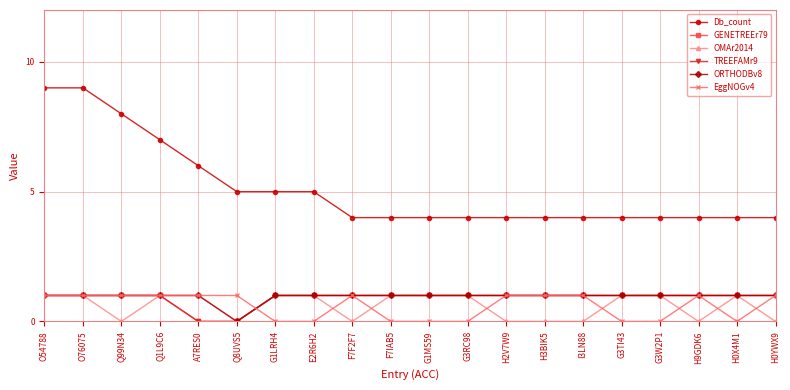

At how many categories does at least one series exceed 4?

8